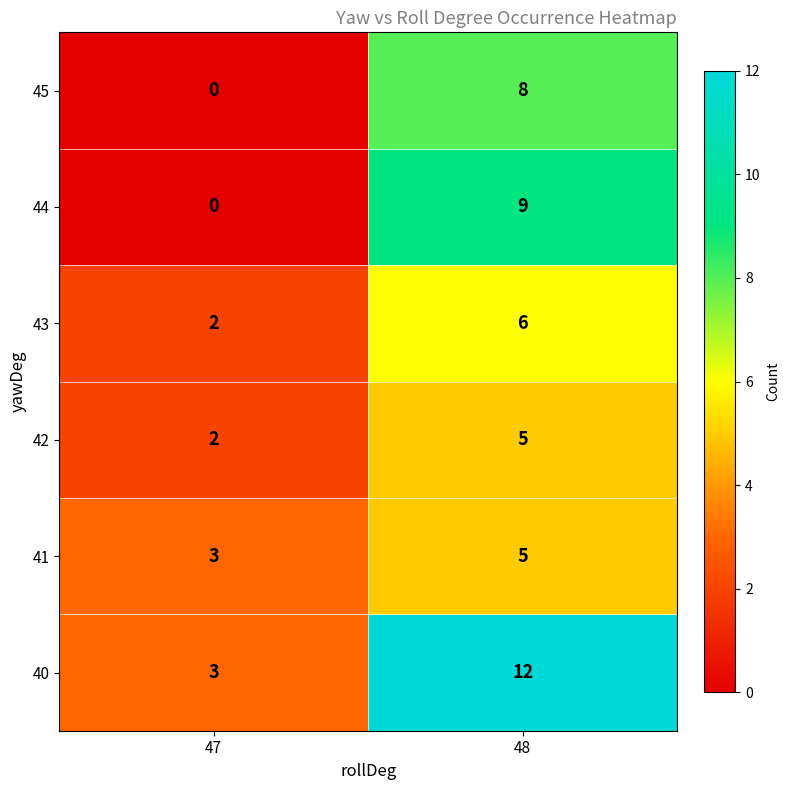

What is the sum of the 44 values at 48 and 47?

9